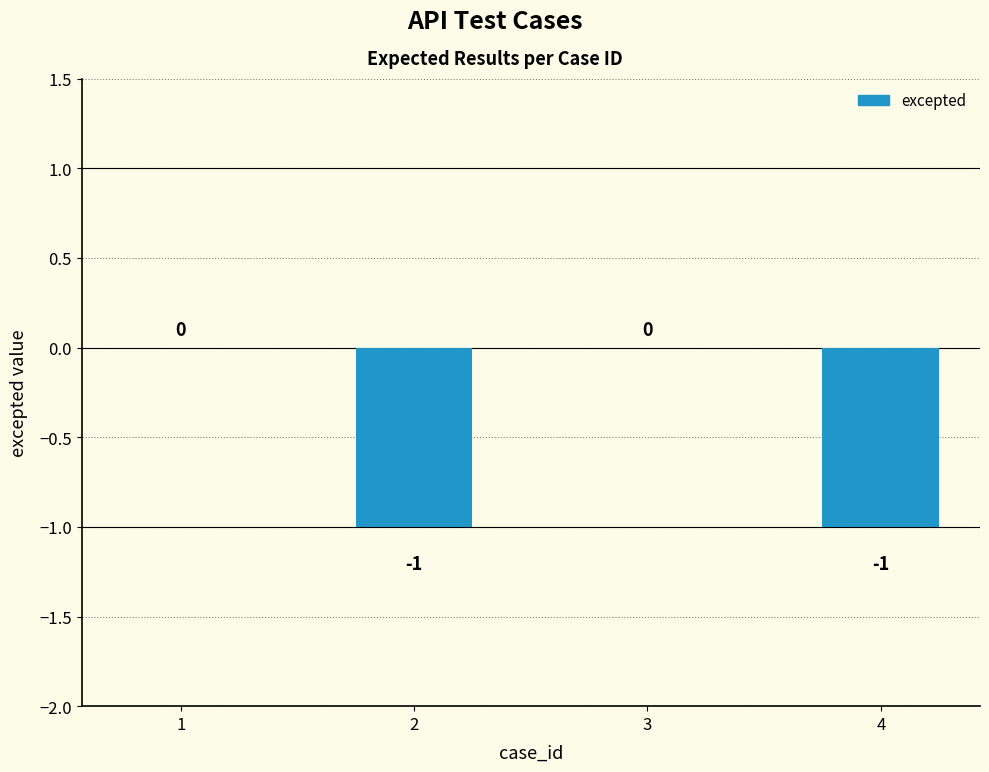

Reading right to left, what are all the values shown in this chart?

4=-1	3=0	2=-1	1=0